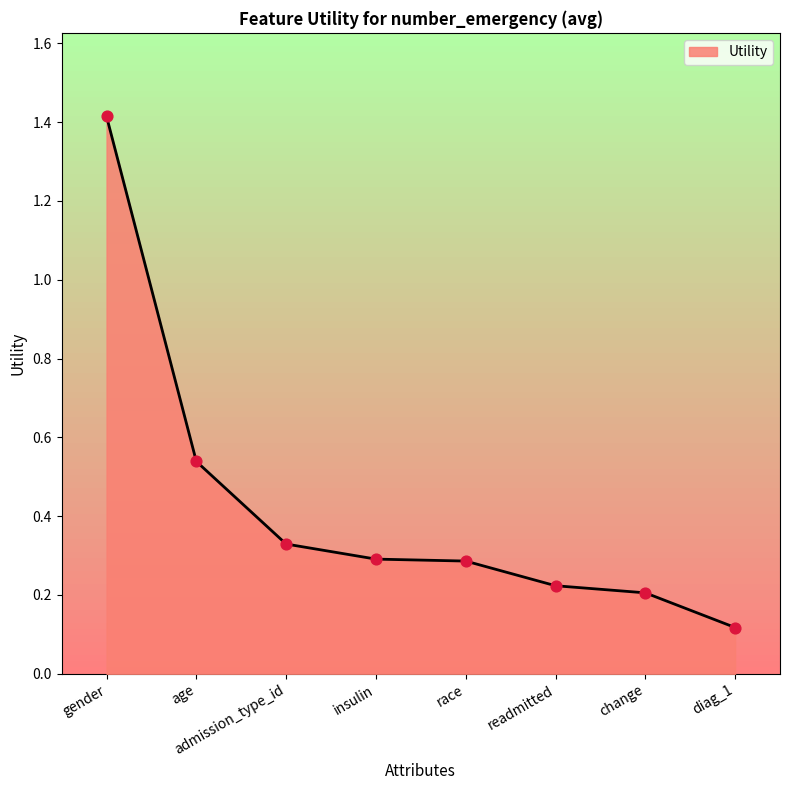

What is the change in value from age to readmitted?

-0.3